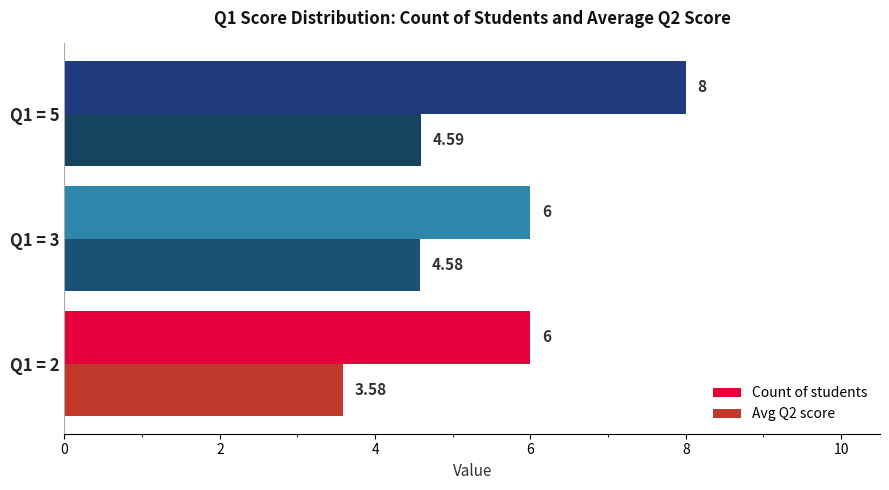

Rank the series by their maximum value, from highest to lowest.

Count of students, Avg Q2 score